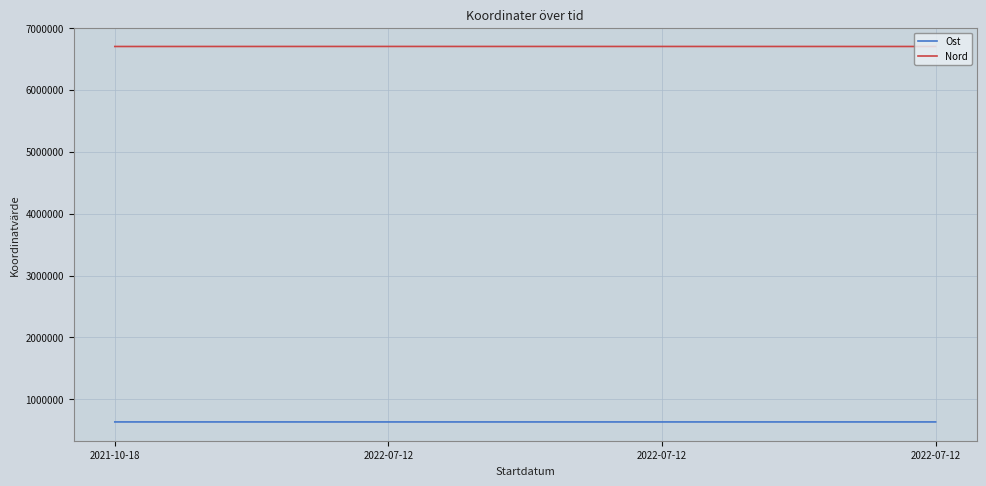

Reading left to right, transcribe all the data shown in this chart.

Ost: 634874.4	634657.7	634679.6	634762.4
Nord: 6699597.1	6700308.9	6700052.2	6699651.3